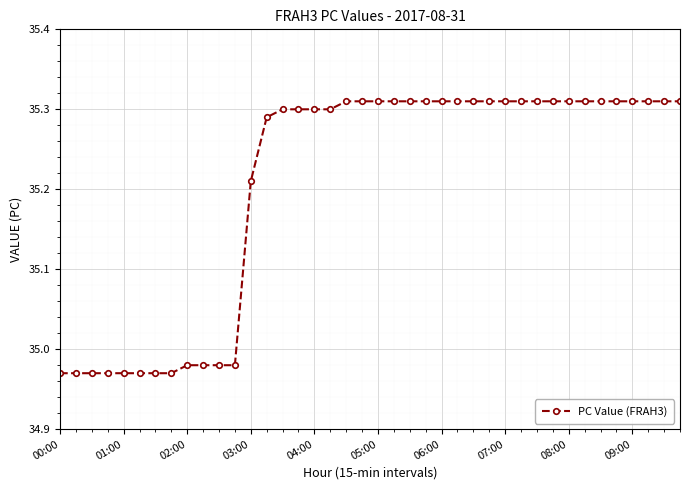

What is the sum of all values?

1408.2